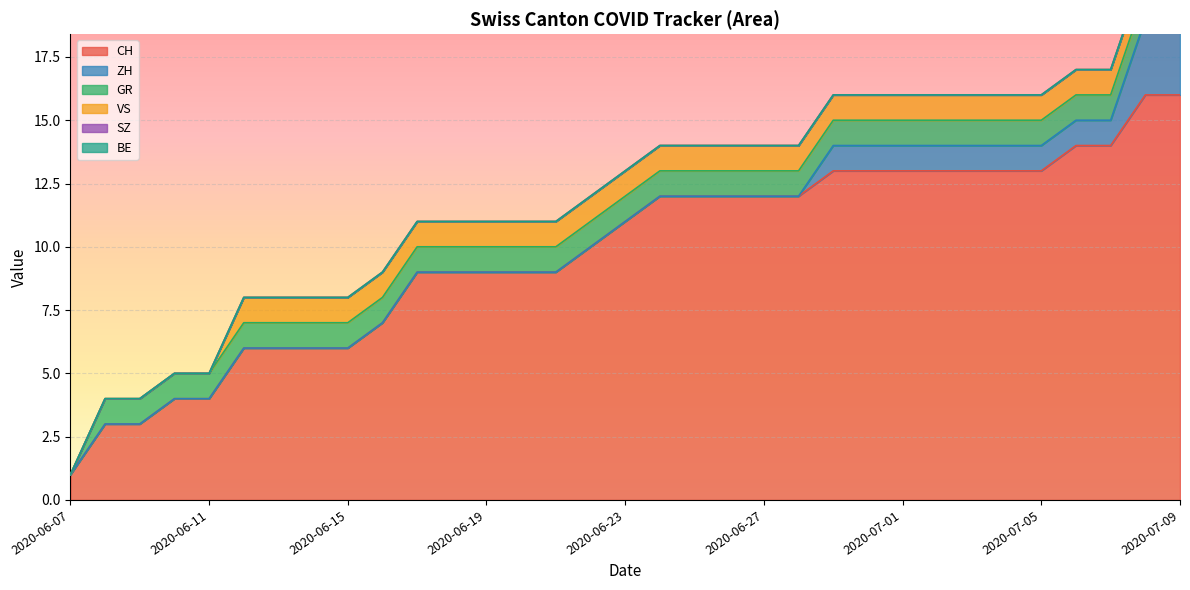

Does the chart display data point markers on the line(s)?

No